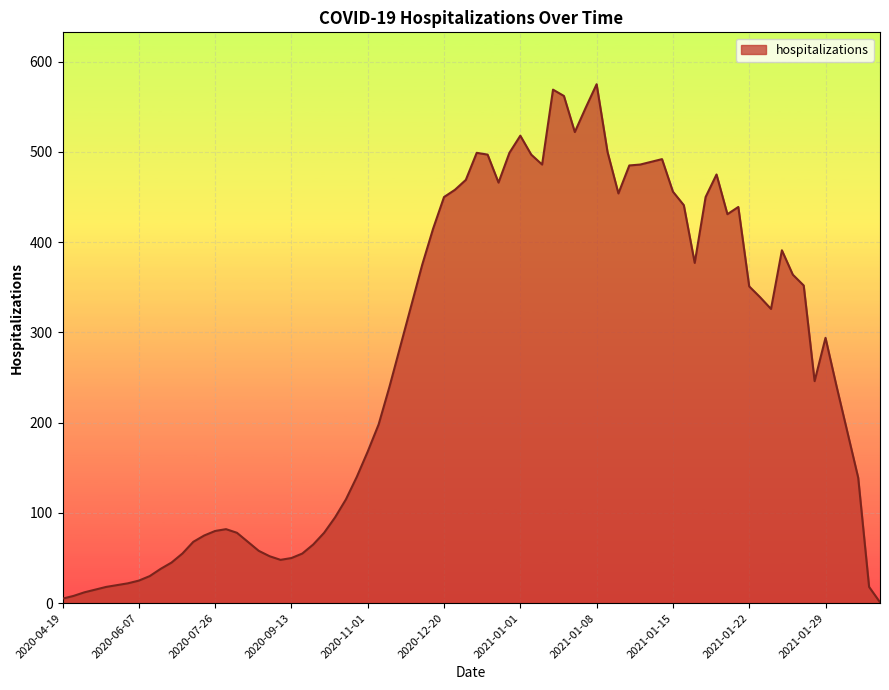

What is the greatest value displayed?

575